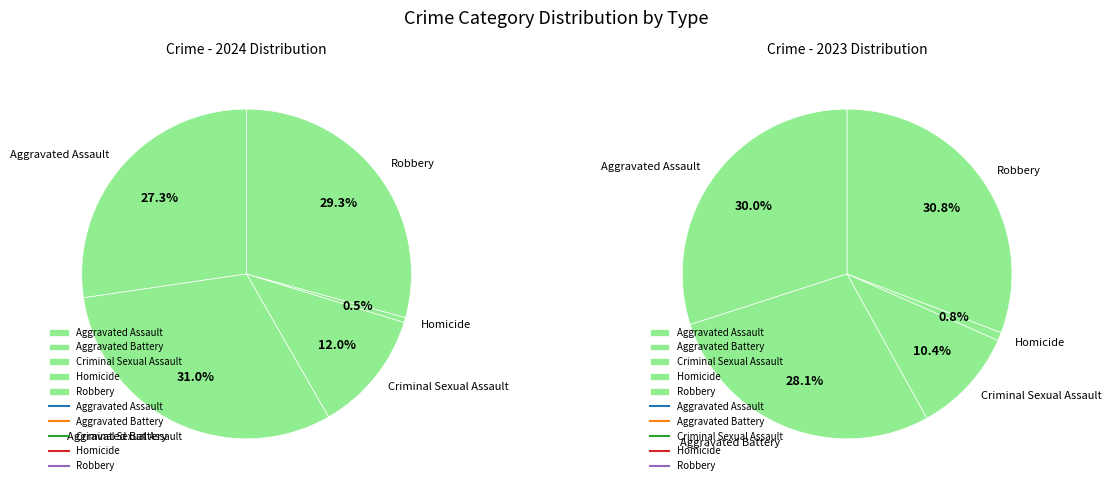

To the nearest percent, what is the difference between the largest and smallest slice percentages?

30%